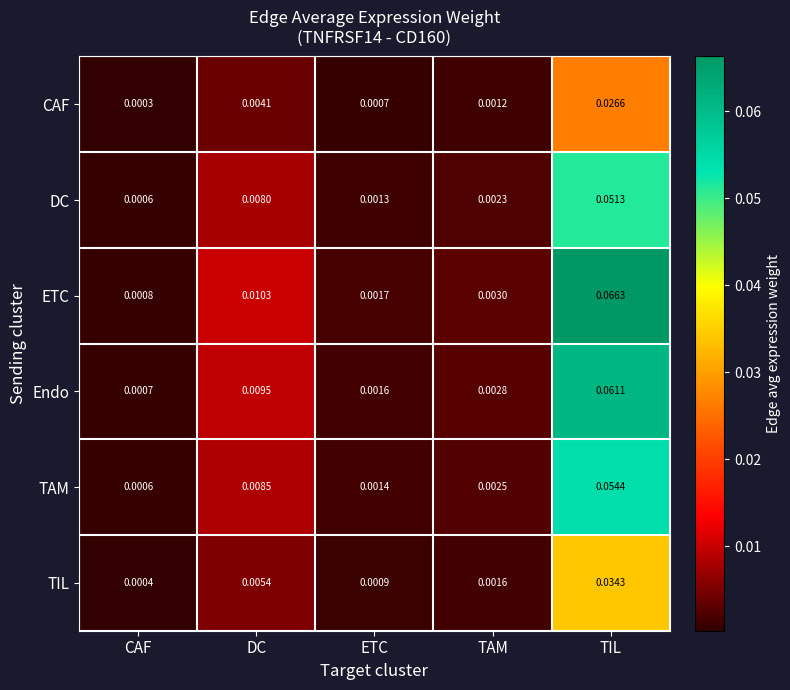

List the series in order of their peak value, highest first.

ETC, Endo, TAM, DC, TIL, CAF